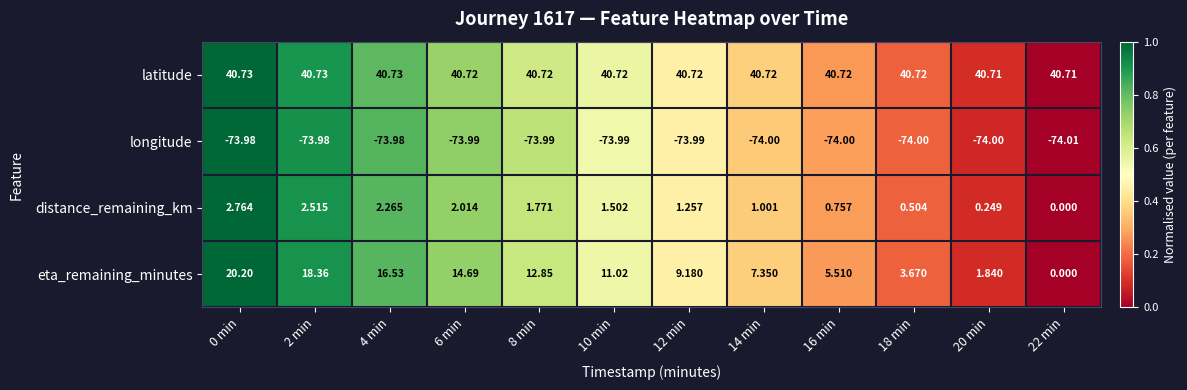

Which series changed the most between 0 min and 16 min?

eta_remaining_minutes